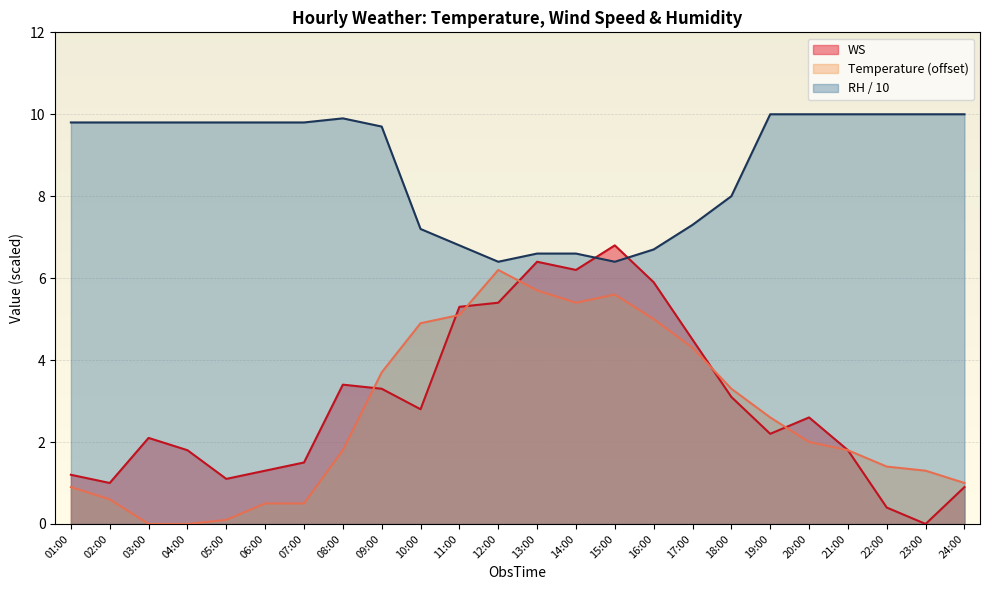

The RH series shows 6.6 at 14:00. True or false?

True